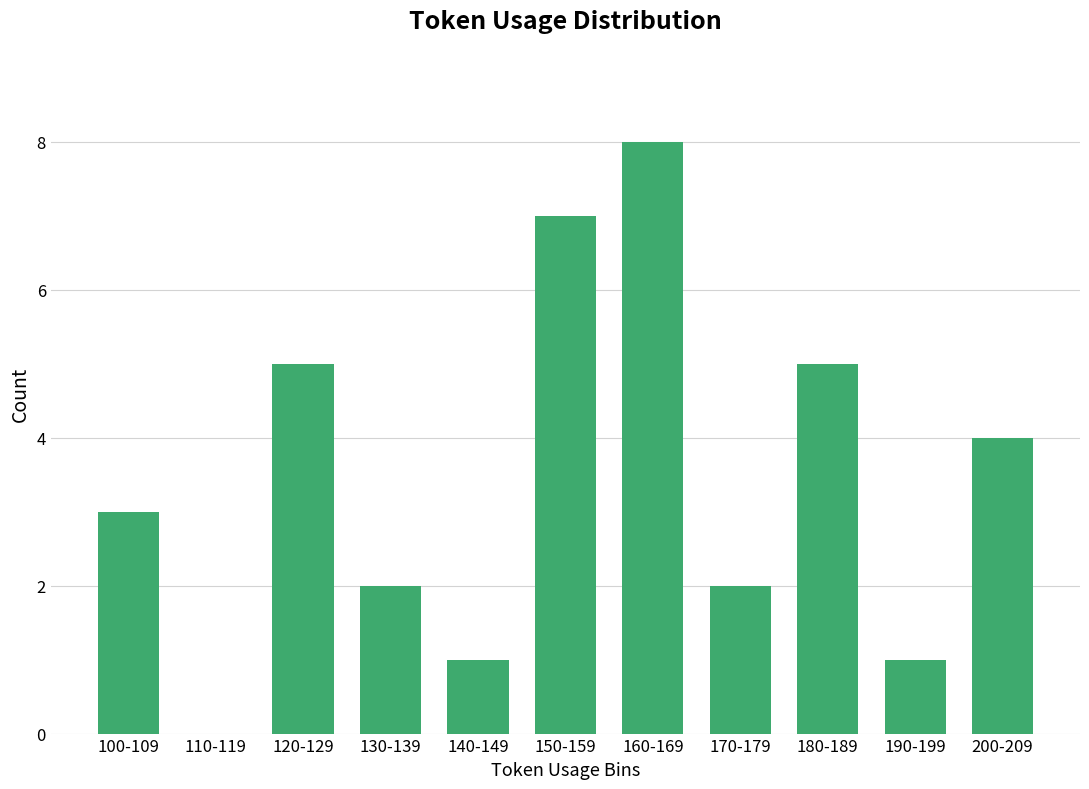

Are the bars grouped side by side (vs. stacked)?

No